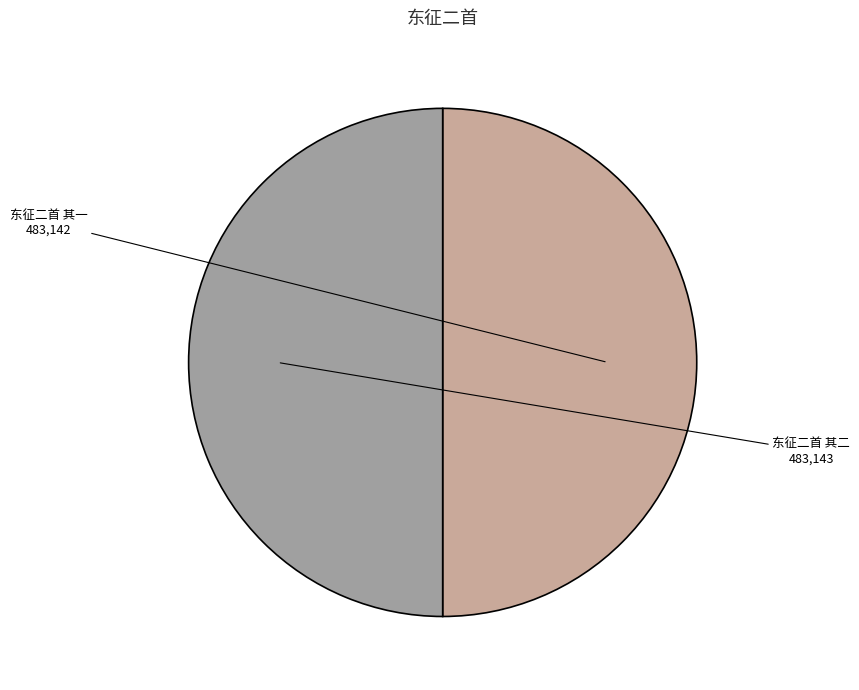

The 东征二首 其一 slice represents 61% of the pie. True or false?

False